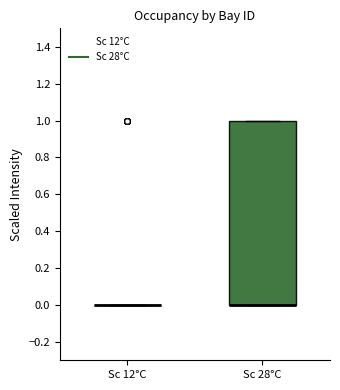

Reading left to right, read every box against the y-axis: the position of its median line, the range the box covers, and the ends of its whiskers. The values are not printed on the chart, so give them approximately, as read against the axis.

Sc 12°C: box collapsed to a line at 0, whiskers 0 to 0
Sc 28°C: median 0 (drawn on the box's lower edge), box 0 to 1, whiskers 0 to 1